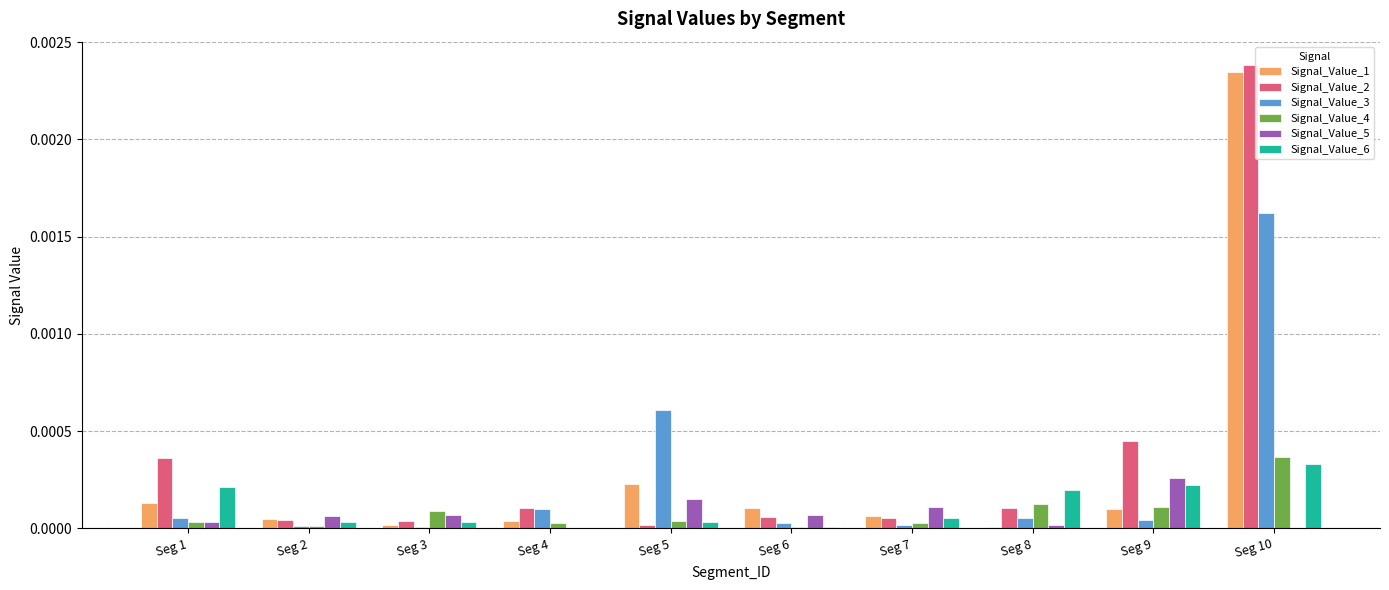

Are the bars grouped side by side (vs. stacked)?

Yes